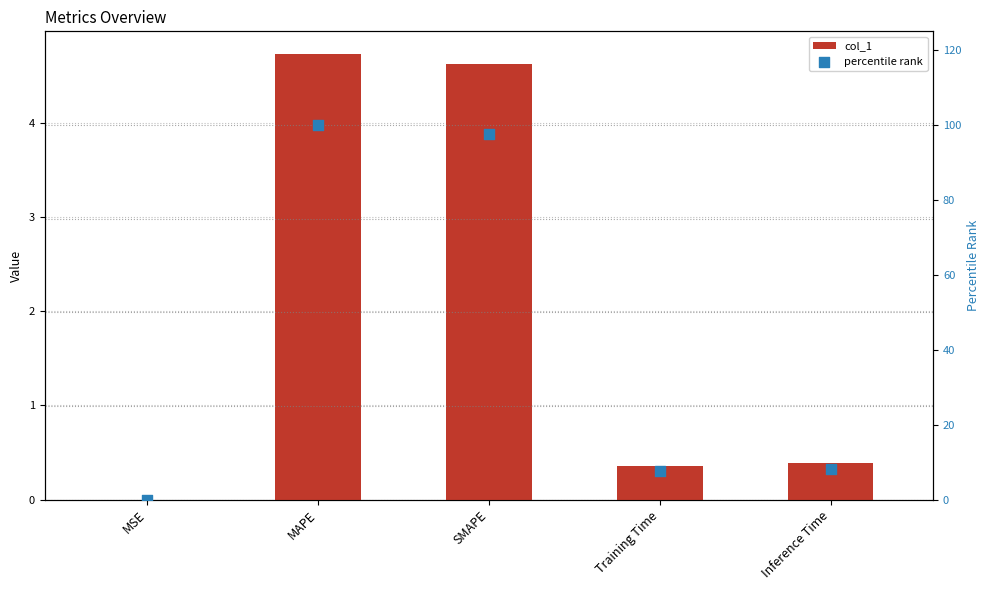

At how many categories does at least one series exceed 73?

2